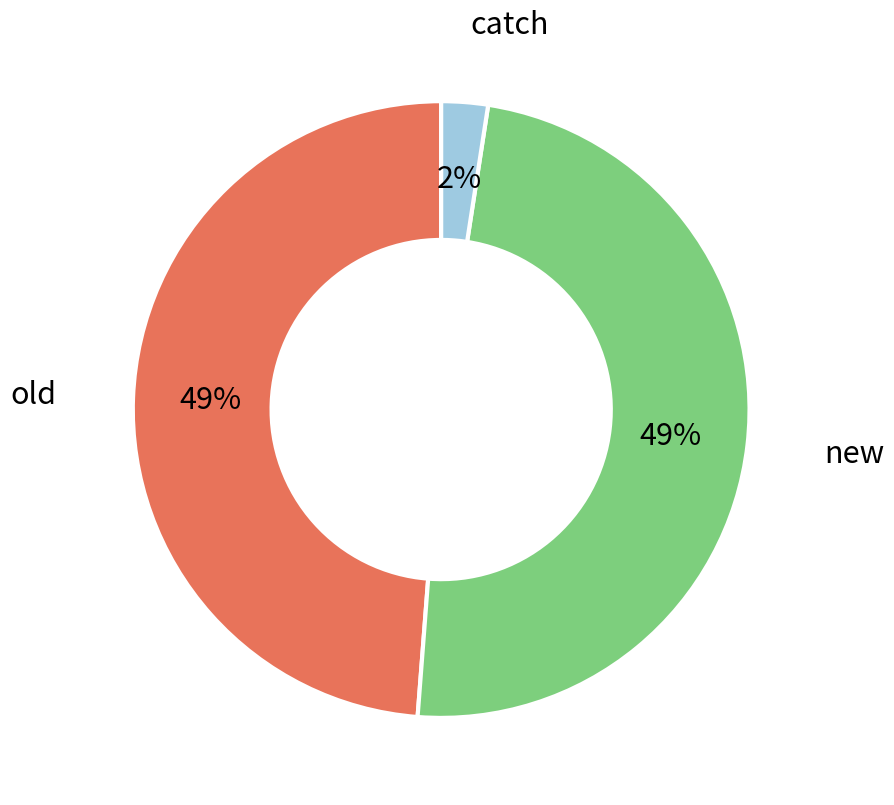

To the nearest percent, what is the average slice percentage?

33%